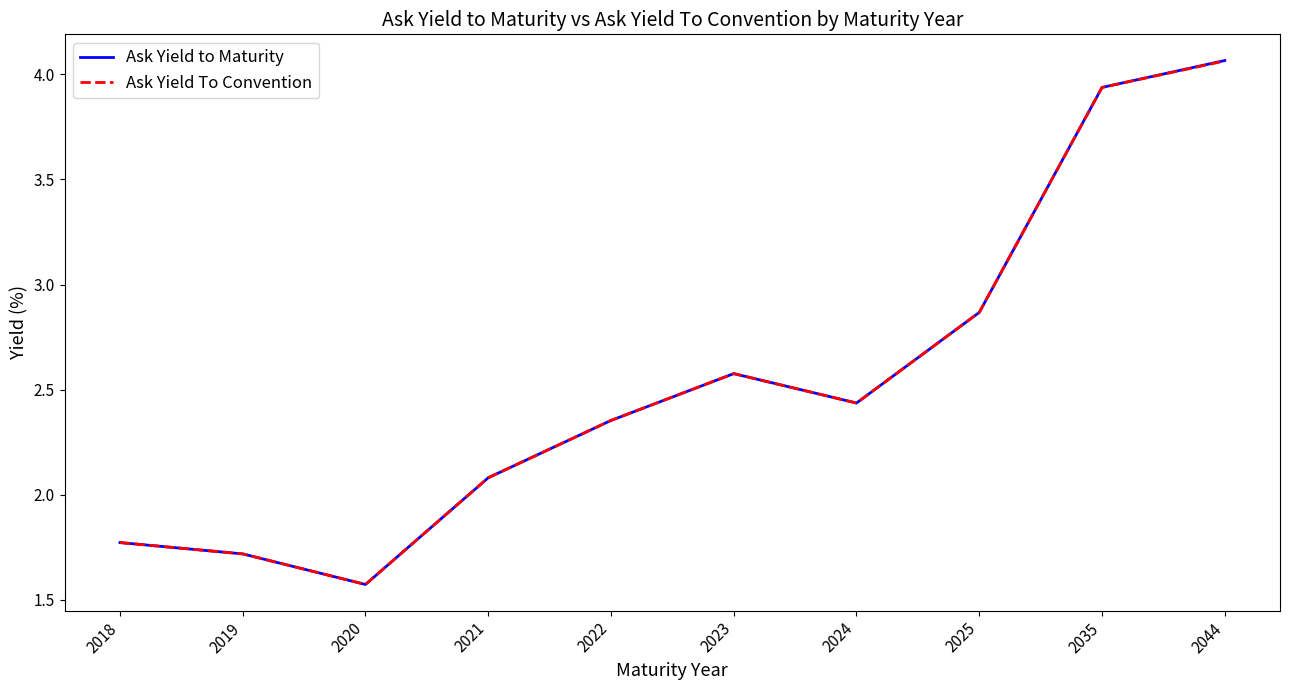

Which series changed the most between 2035 and 2044?

Ask Yield to Maturity